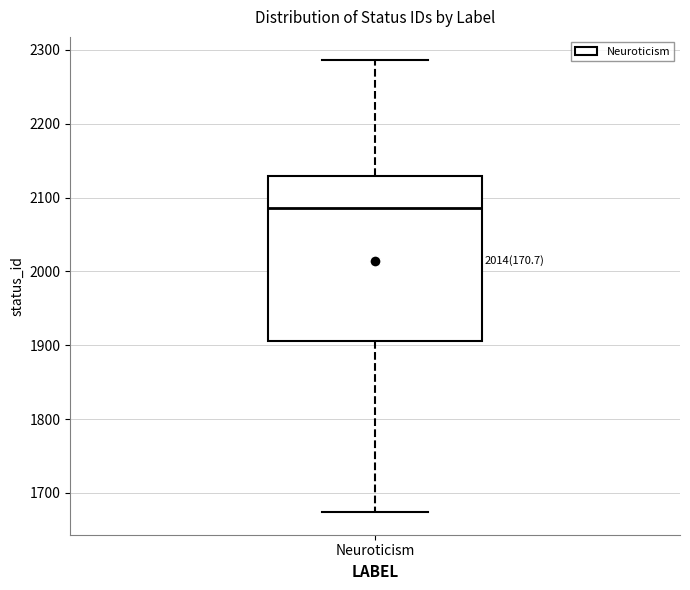

Transcribe this box plot: give where the median line is, the range the box spans, and where the two whiskers end, as read against the y-axis. The values are not printed on the chart, so give them approximately, as read against the axis.

median 2090, box 1910 to 2130, whiskers 1670 to 2290